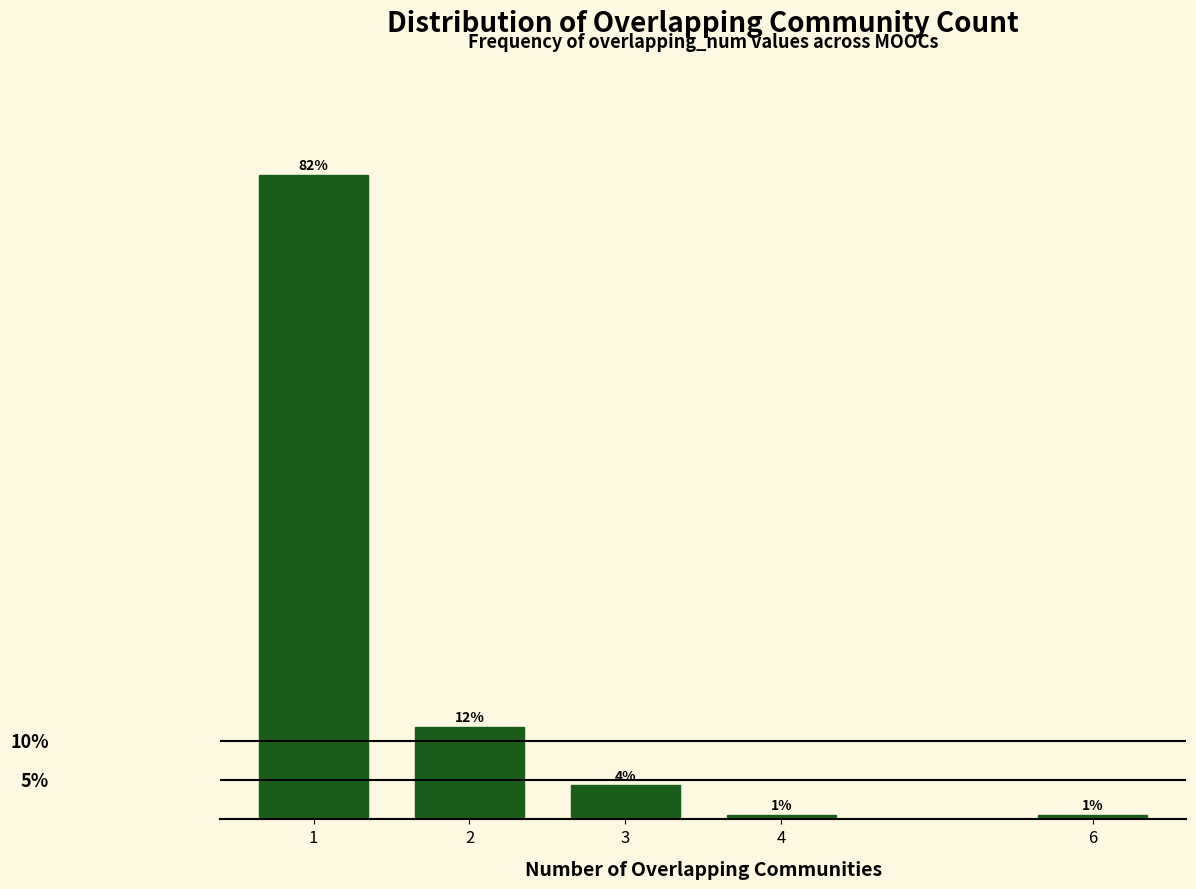

Are the bars horizontal?

No